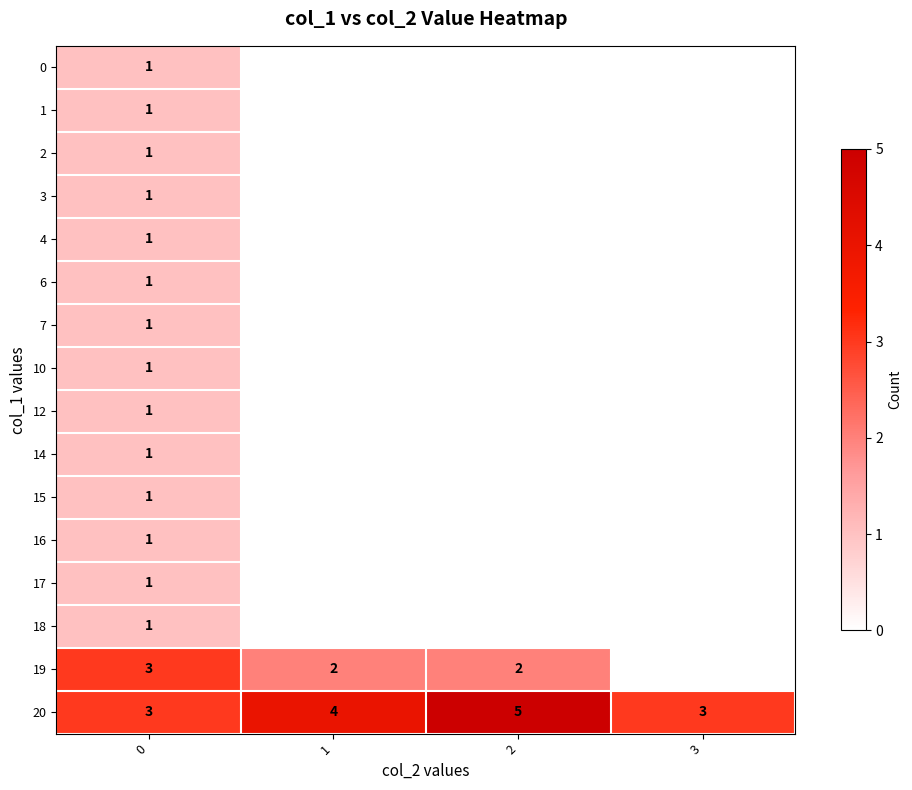

How many 20 values are between 3 and 5?

4